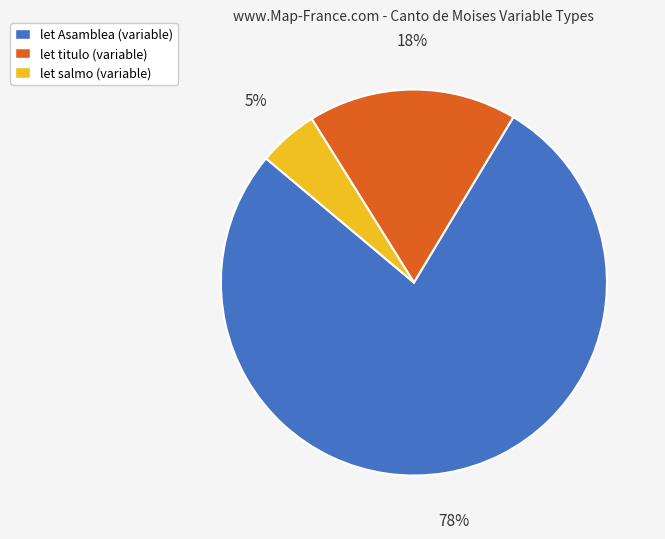

The let salmo slice represents 5% of the pie. True or false?

True